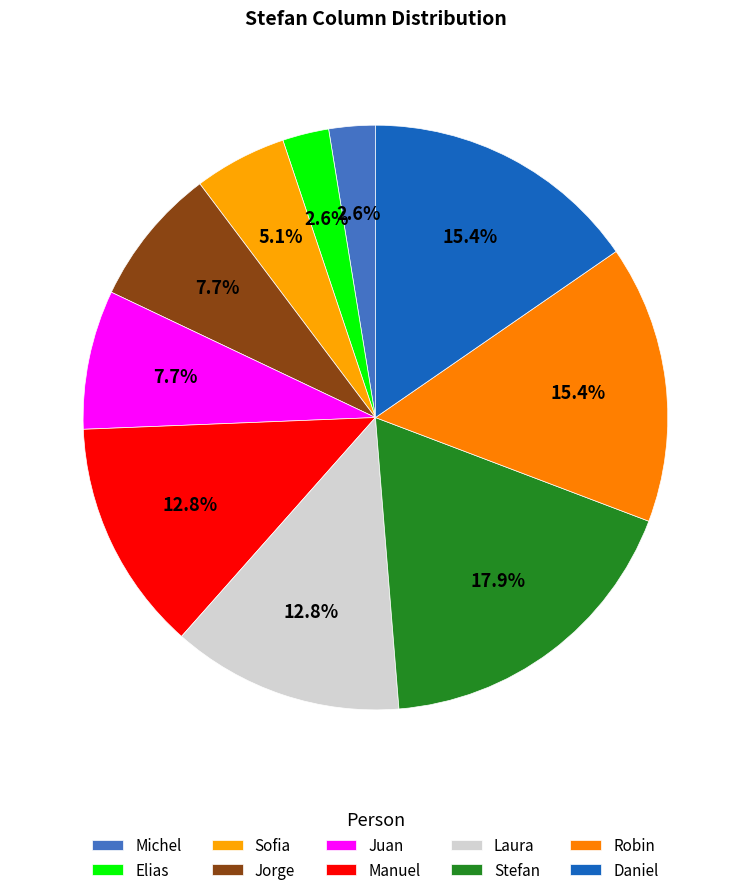

Which slice is the smallest?

Michel